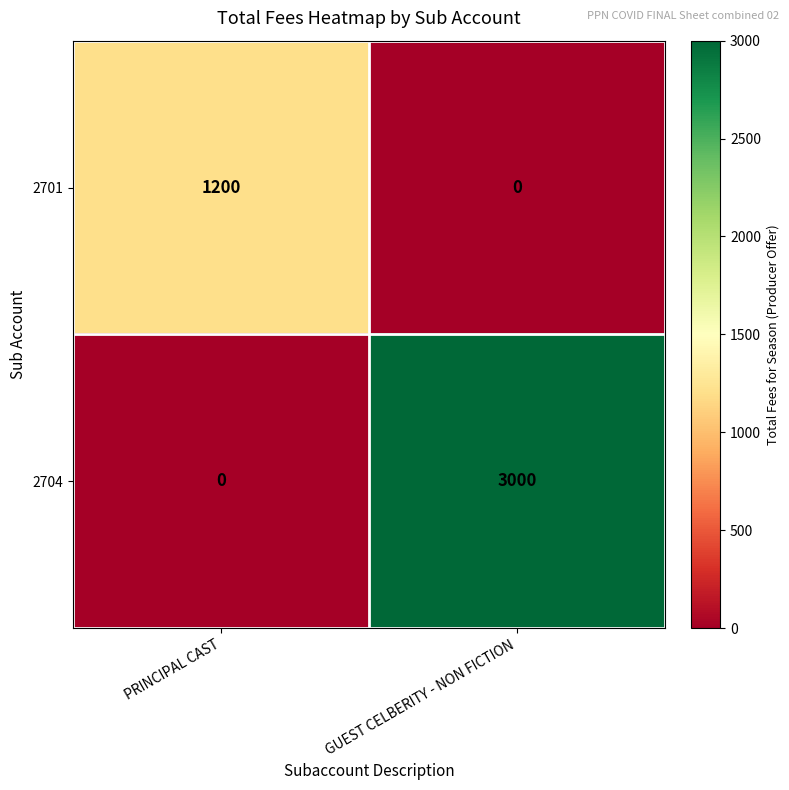

Is it true that 2704 equals 3998 at GUEST CELBERITY - NON FICTION?

False